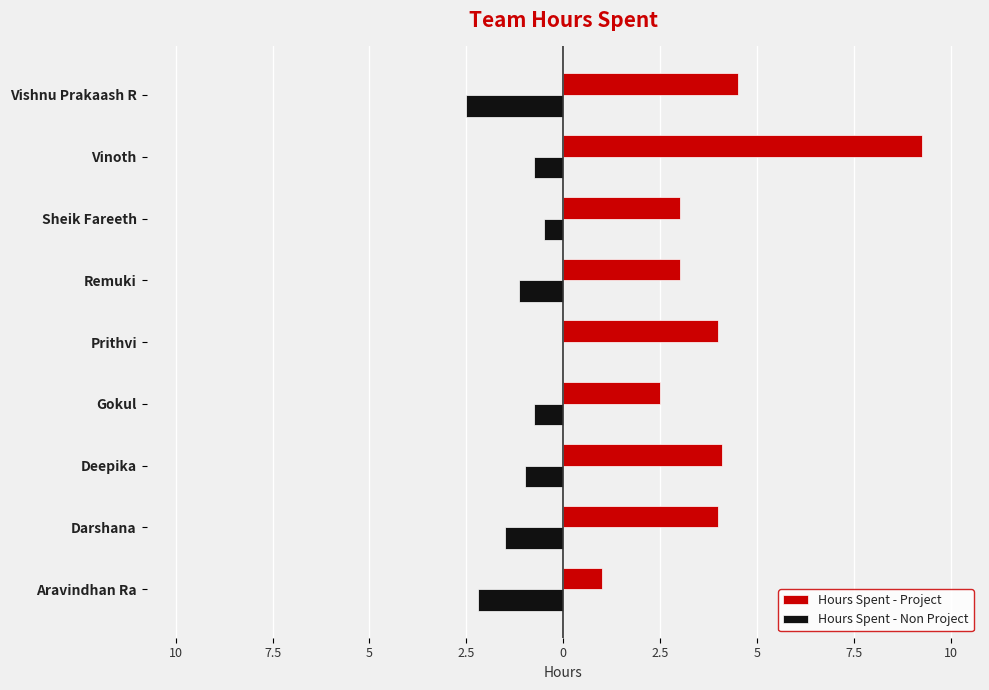

What are all the series names shown in the legend?

Hours Spent - Project, Hours Spent - Non Project